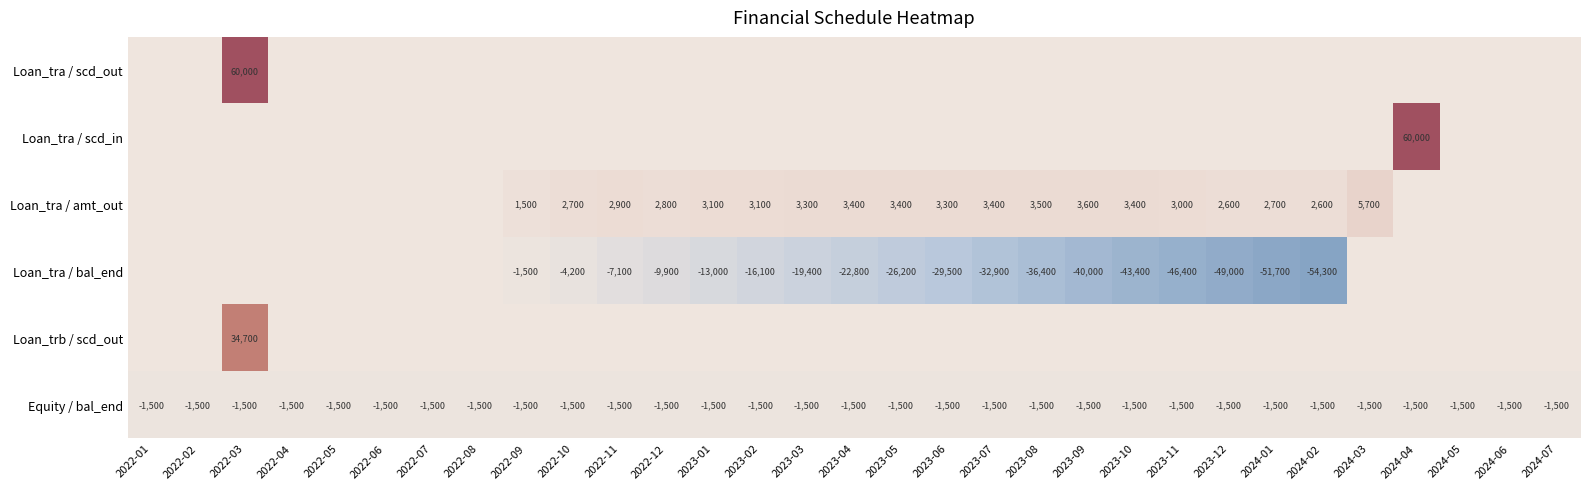

At which label is Equity / bal_end closest to -1500?

2022-01